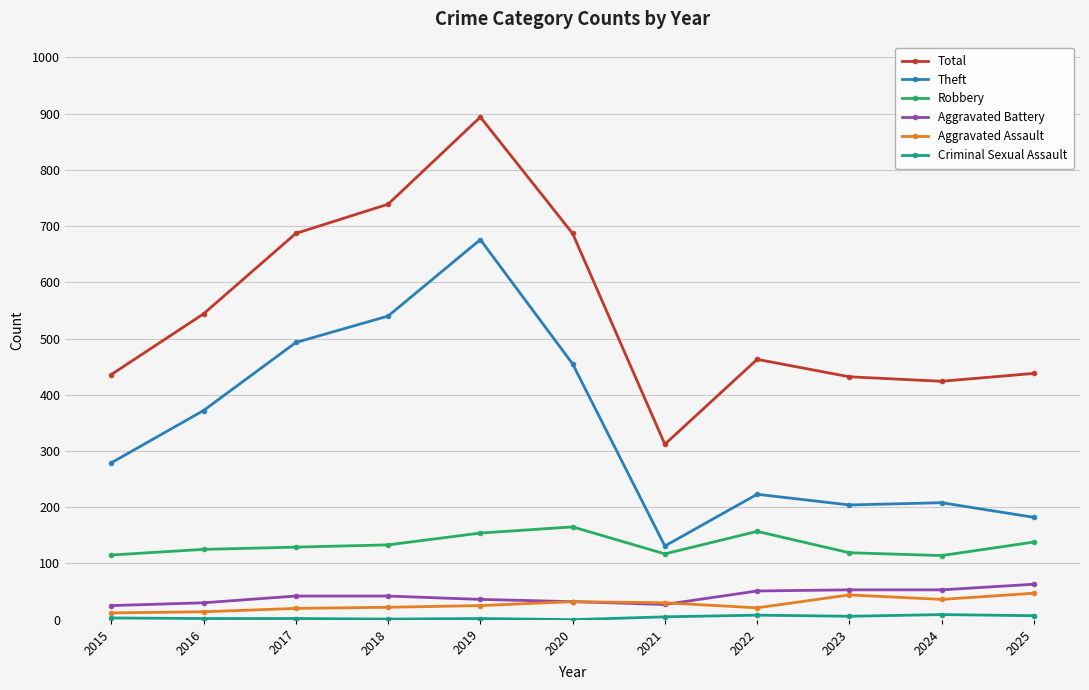

The value of Theft at 2015 is 182. True or false?

False